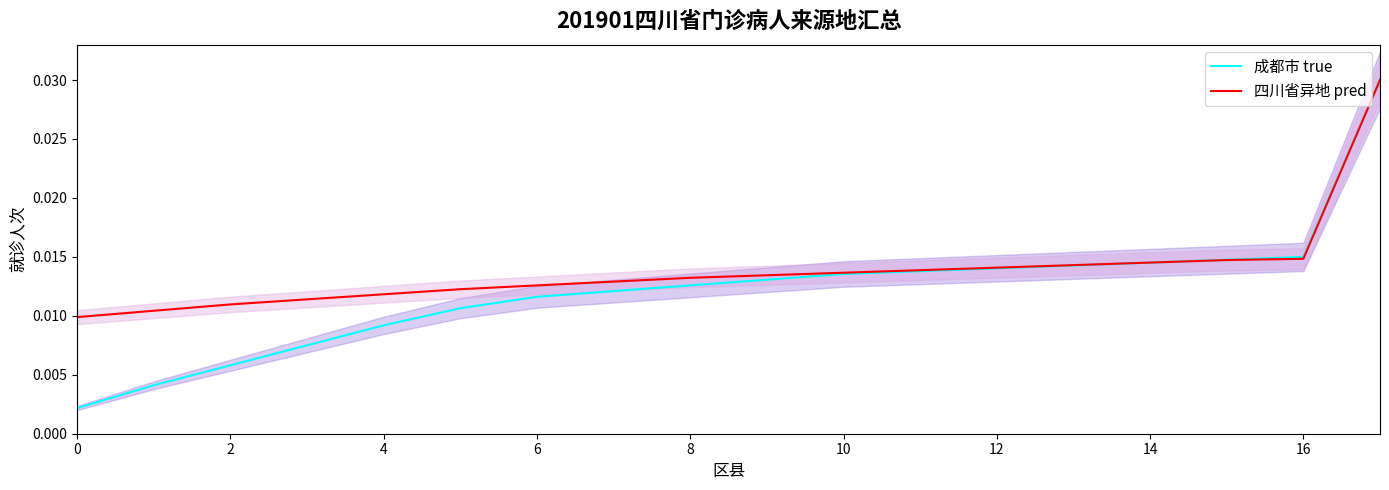

Which series has the largest range (max minus min)?

成都市 true